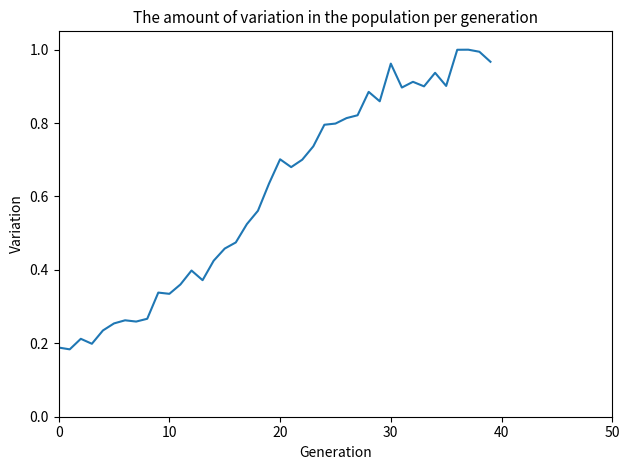

Does the chart have visible grid lines?

No